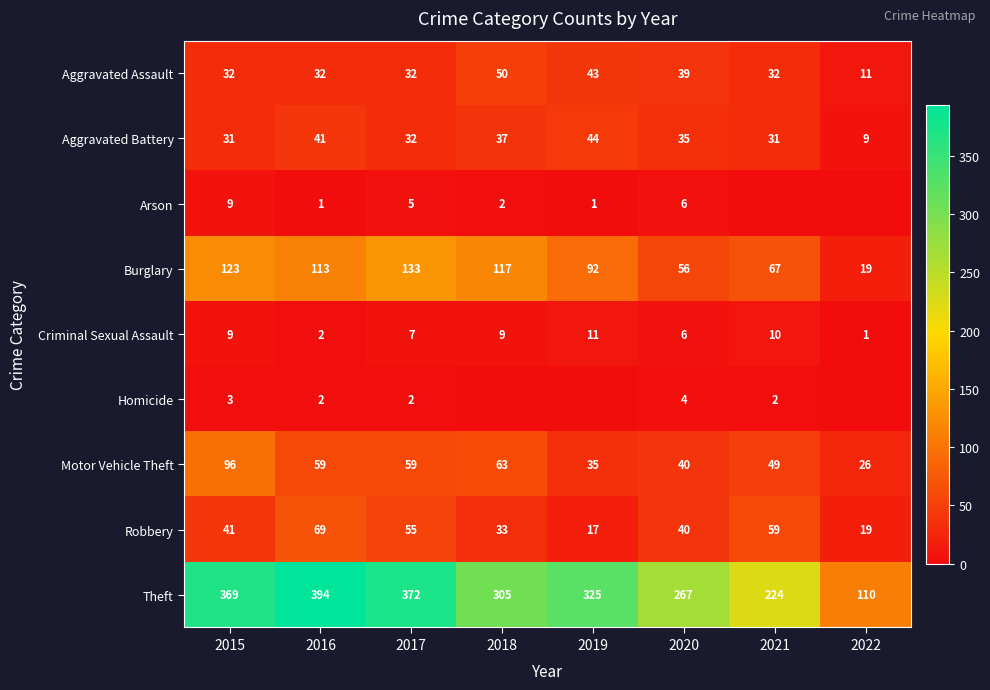

What is the approximate value of Criminal Sexual Assault at 2015?

9